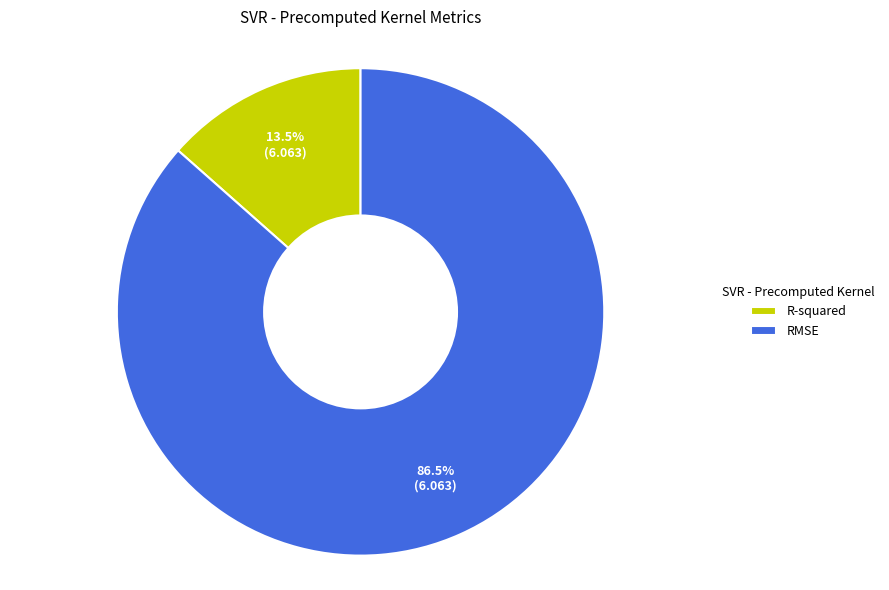

Which has a higher value, RMSE or R-squared?

RMSE